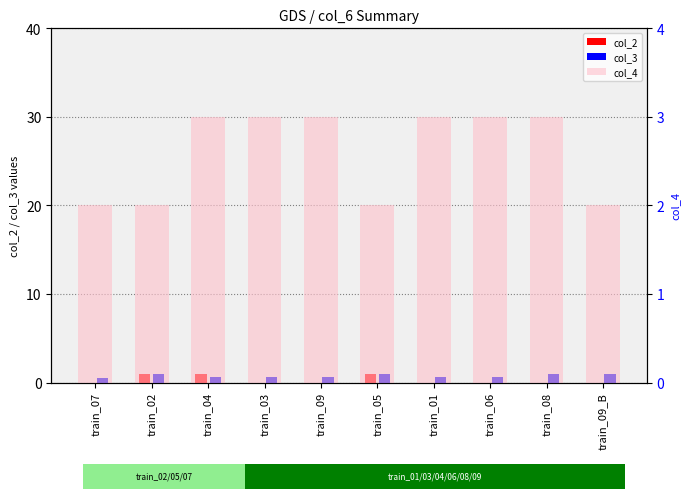

Between train_02 and train_05, which is larger?

train_02